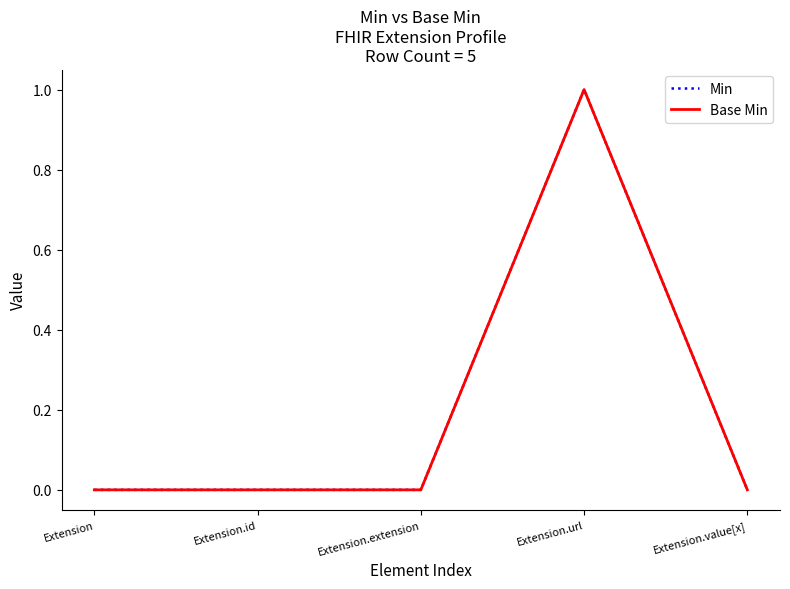

Rank the series by their maximum value, from lowest to highest.

Min, Base Min